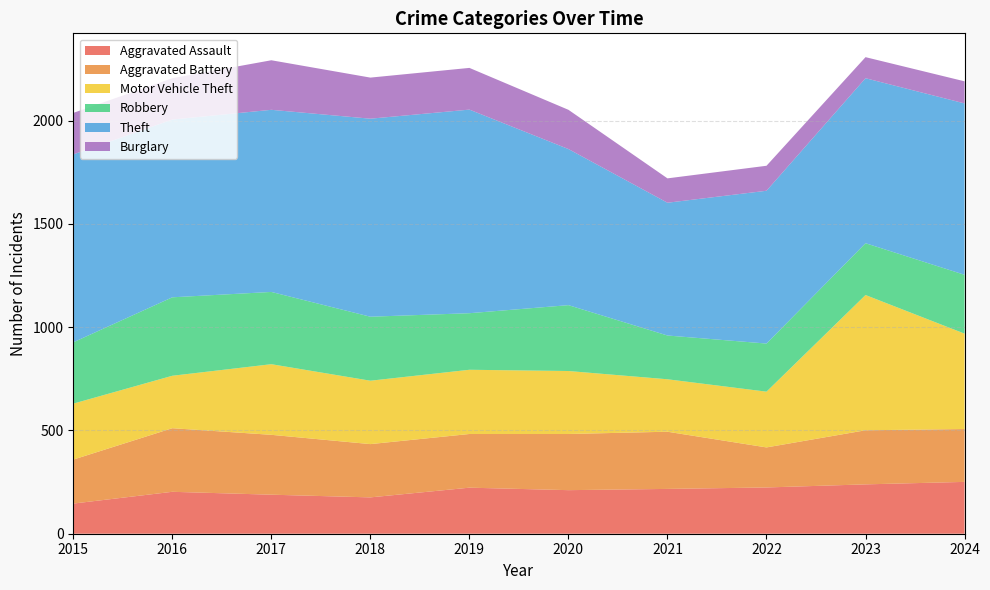

Reading left to right, extract all data points from this chart.

Aggravated Assault: 2015=146	2016=203	2017=189	2018=176	2019=223	2020=211	2021=217	2022=224	2023=239	2024=251
Aggravated Battery: 2015=213	2016=308	2017=290	2018=258	2019=260	2020=272	2021=277	2022=194	2023=262	2024=256
Motor Vehicle Theft: 2015=271	2016=254	2017=342	2018=307	2019=311	2020=305	2021=254	2022=270	2023=655	2024=462
Robbery: 2015=297	2016=380	2017=350	2018=310	2019=274	2020=319	2021=212	2022=233	2023=251	2024=285
Theft: 2015=910	2016=861	2017=882	2018=959	2019=986	2020=756	2021=643	2022=740	2023=799	2024=830
Burglary: 2015=201	2016=200	2017=240	2018=199	2019=202	2020=190	2021=118	2022=121	2023=102	2024=107